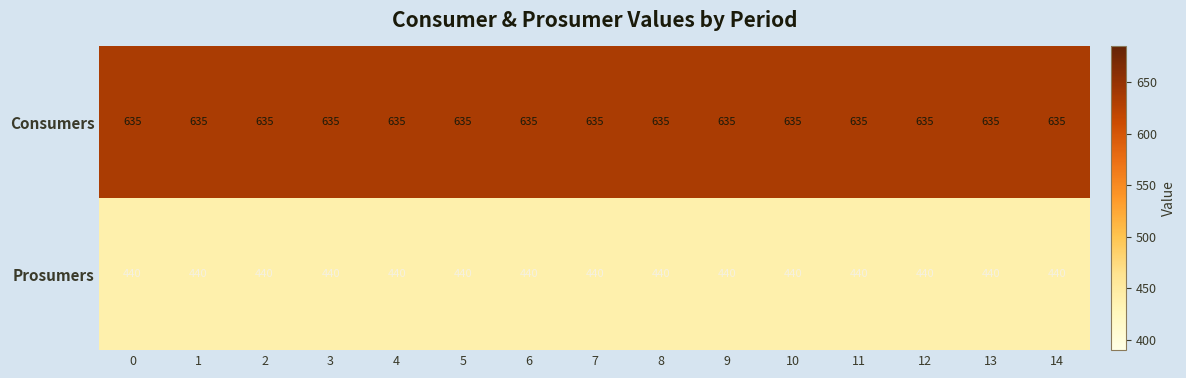

At how many categories does at least one series exceed 526?

15